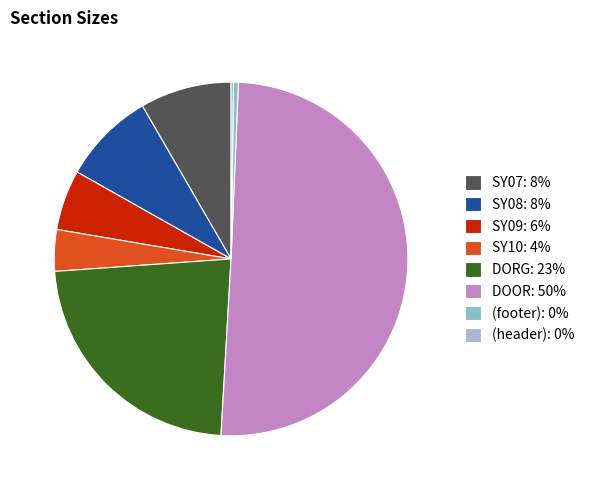

What percentage is the DOOR slice, to the nearest percent?

50%